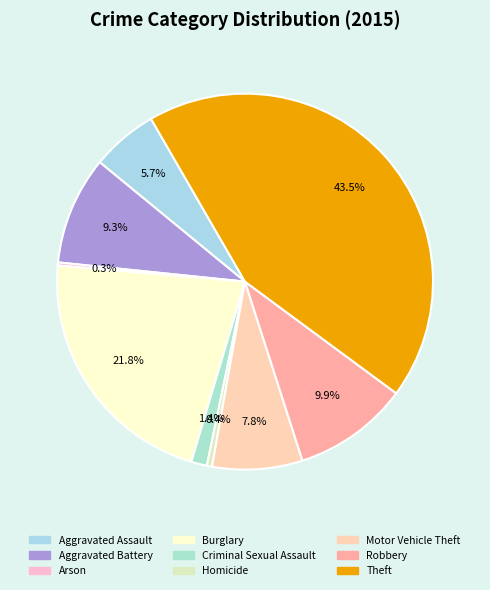

Which slice is the largest?

Theft